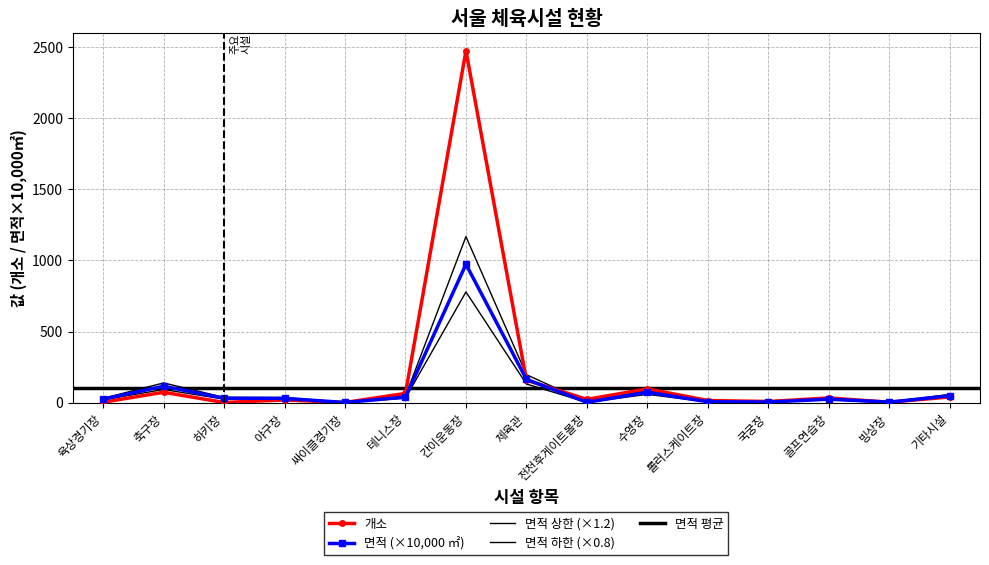

What is the maximum value shown in the chart?

2475.0